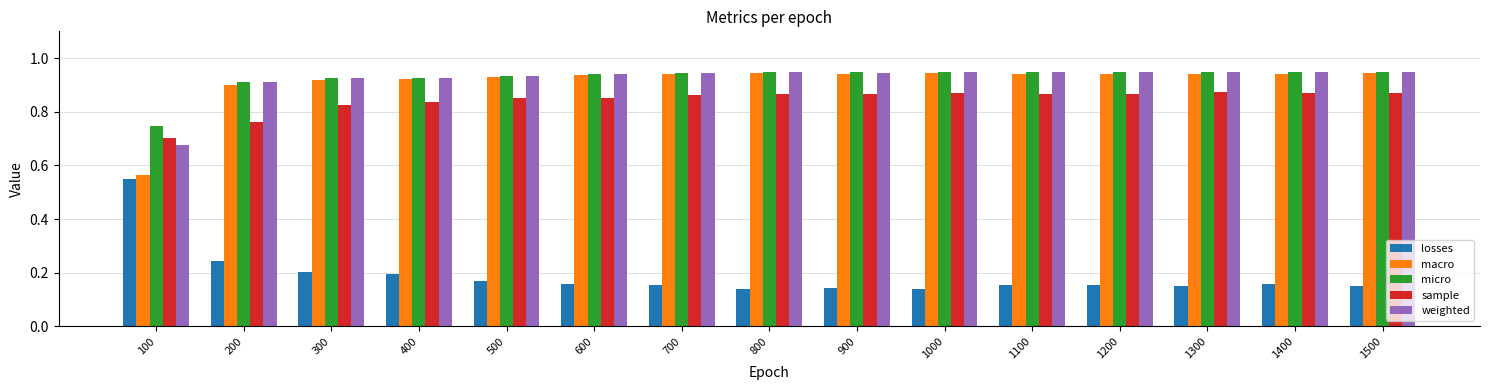

Are the bars horizontal?

No